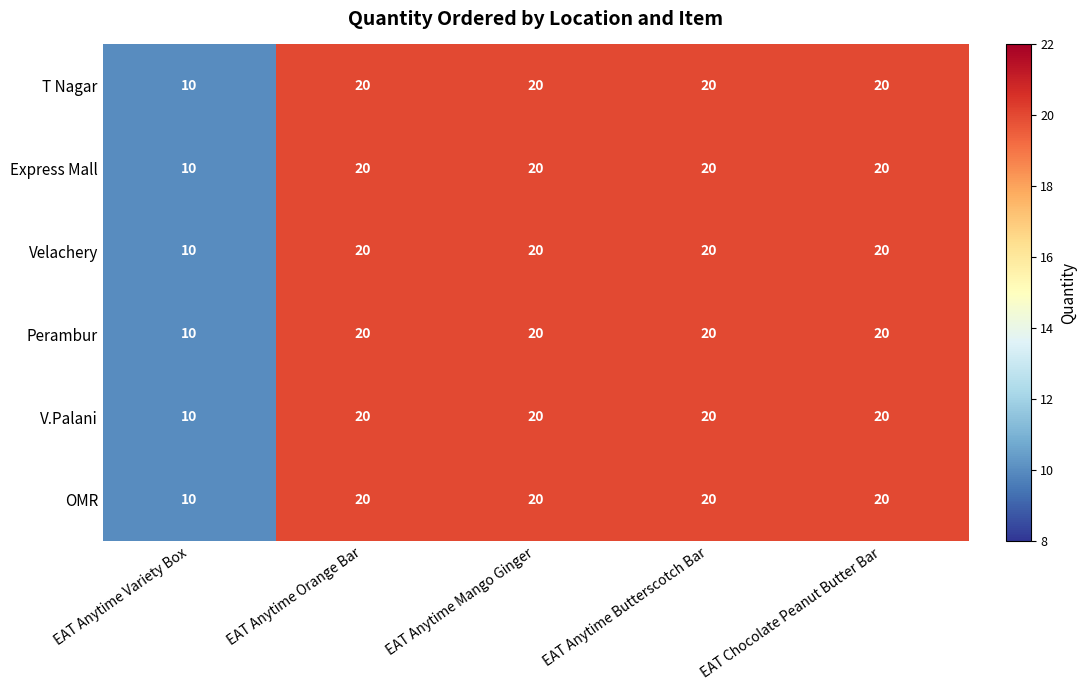

What is the total value across all series at EAT Anytime Orange Bar?

120